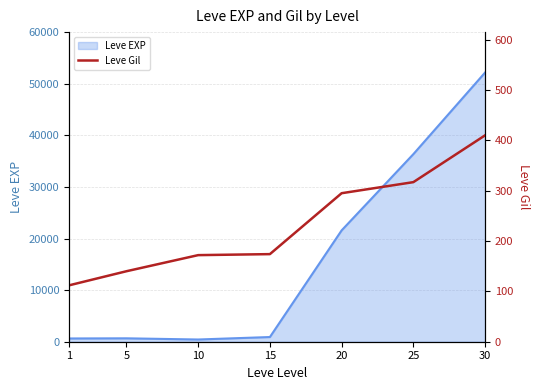

What is the minimum value shown in the chart?

112